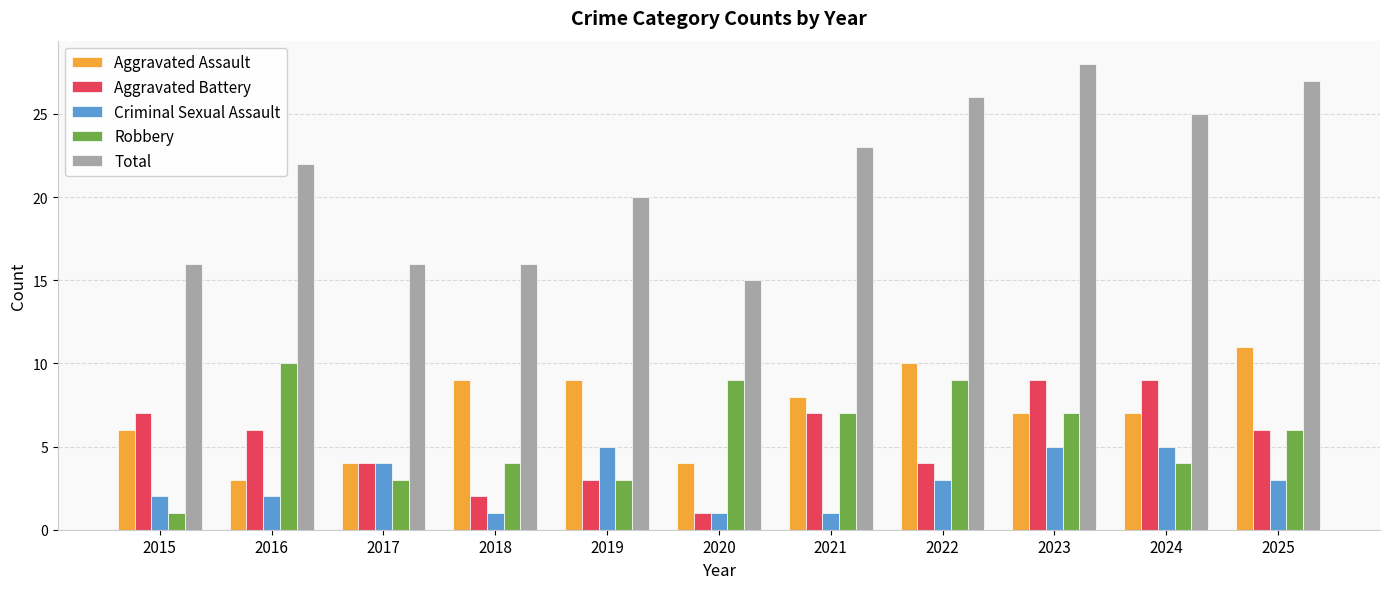

What is the difference between the Criminal Sexual Assault values at 2025 and 2016?

1